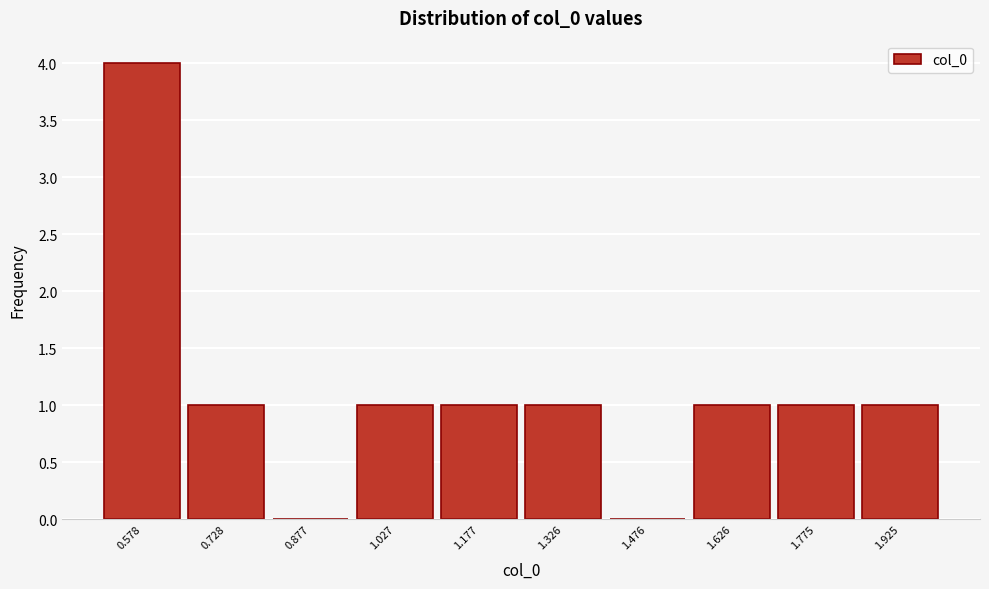

Reading left to right, list every bar in this chart as the range it spans on the x-axis followed by its height. Neither the bar edges nor the heights are printed on the chart, so give them approximately, as read against the axes.

0.50 to 0.66: 4
0.66 to 0.80: 1
0.80 to 0.96: 0
0.96 to 1.10: 1
1.10 to 1.26: 1
1.26 to 1.40: 1
1.40 to 1.56: 0
1.56 to 1.70: 1
1.70 to 1.86: 1
1.86 to 2.00: 1